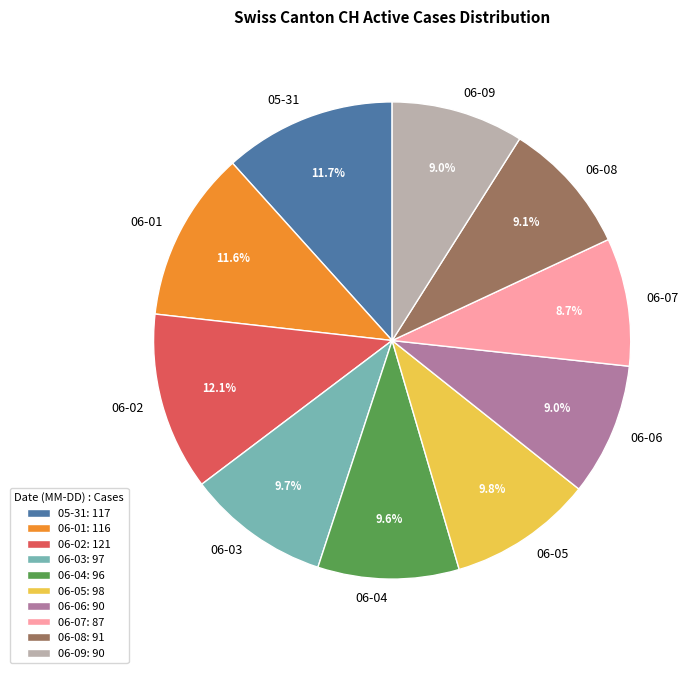

Between 06-02 and 06-08, which is larger?

06-02